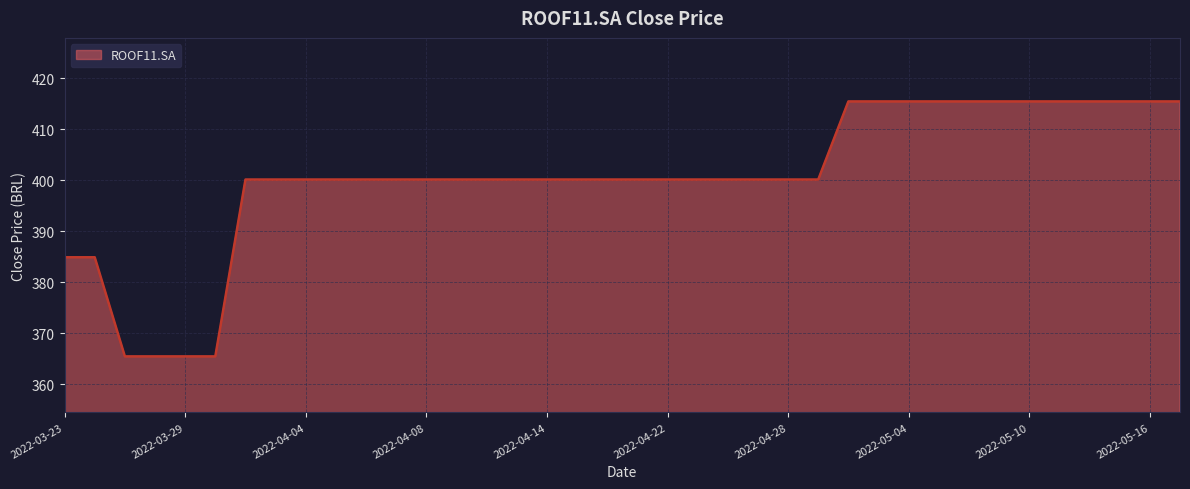

What is the greatest value displayed?

415.5